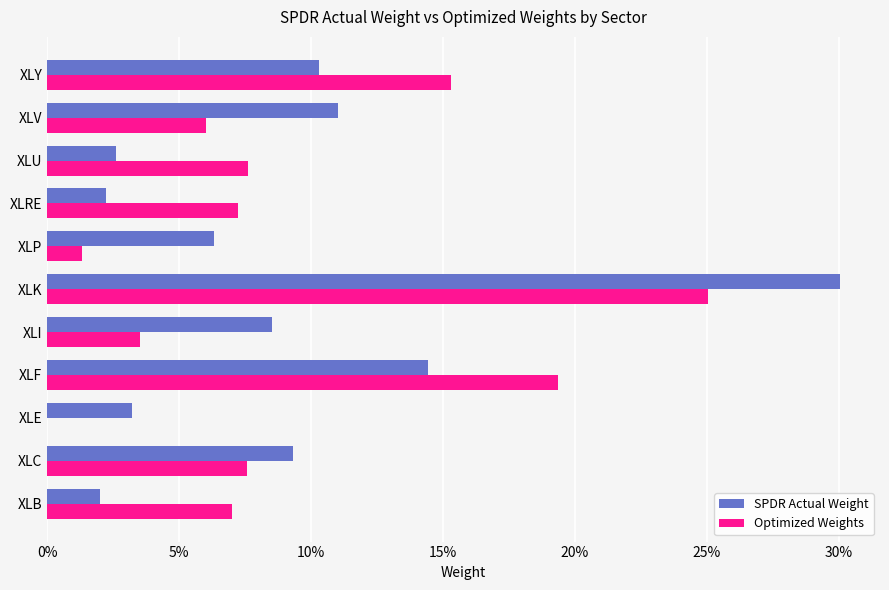

What is the label of the 7th bar from the right?

XLI